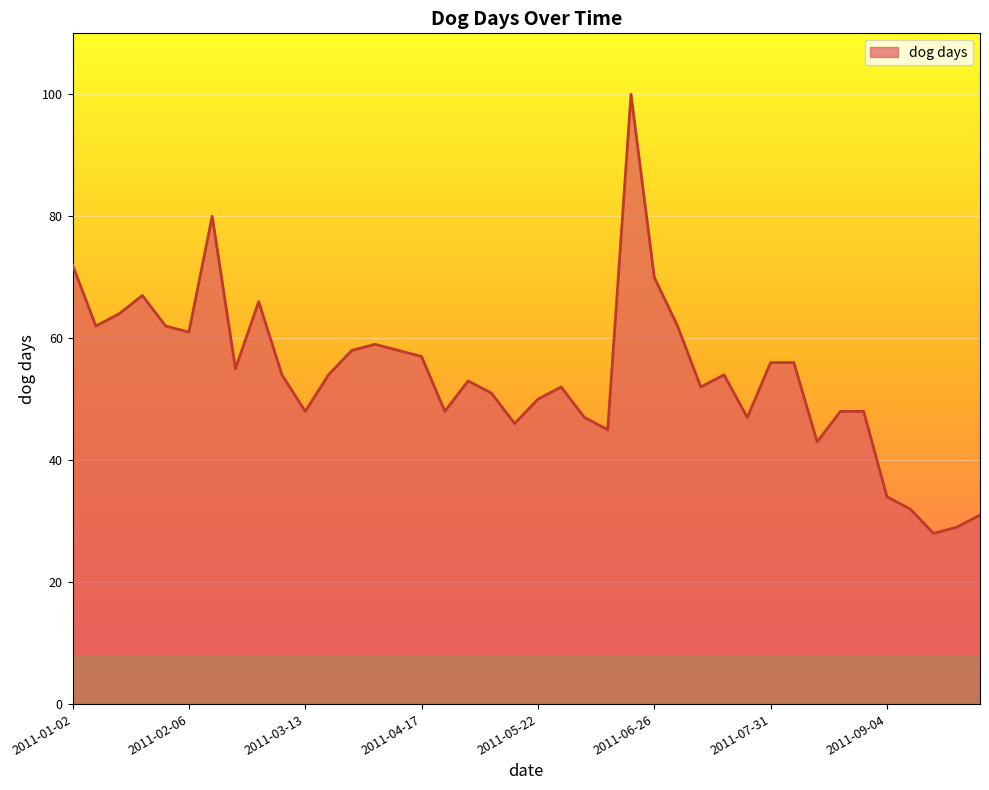

What is the maximum value shown in the chart?

100